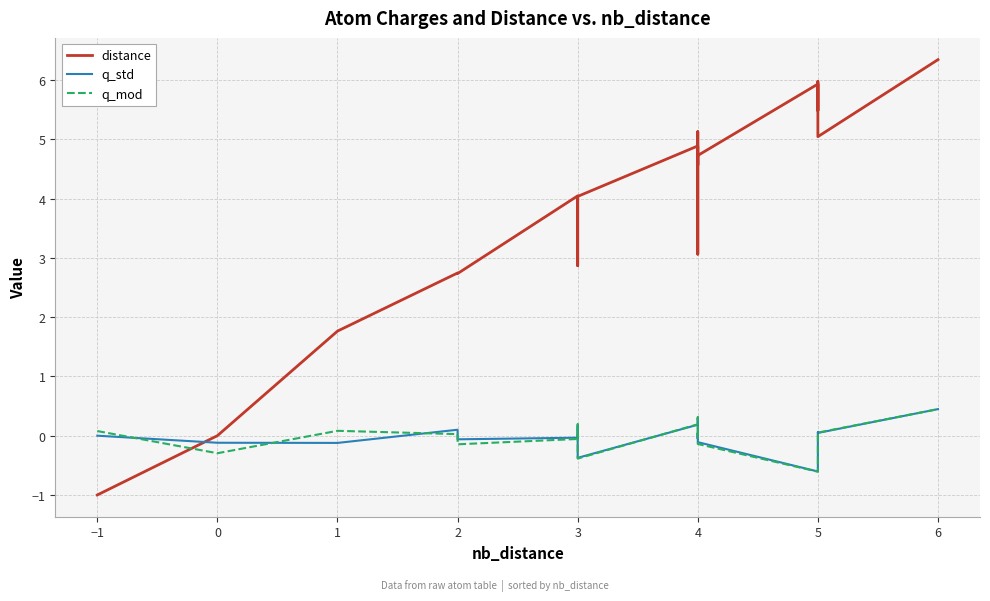

How many negative values does the distance series have?

1